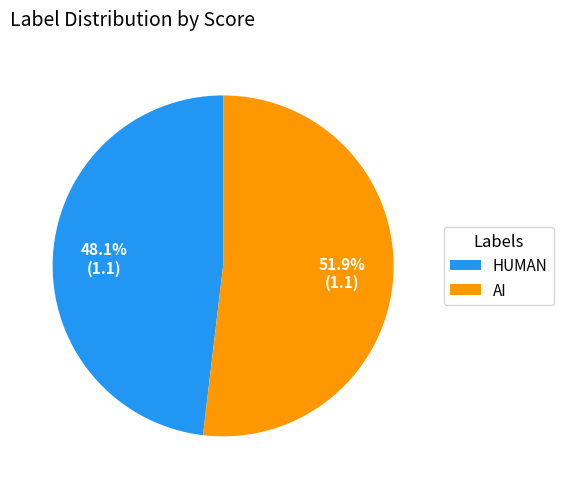

Which slice is the largest?

AI